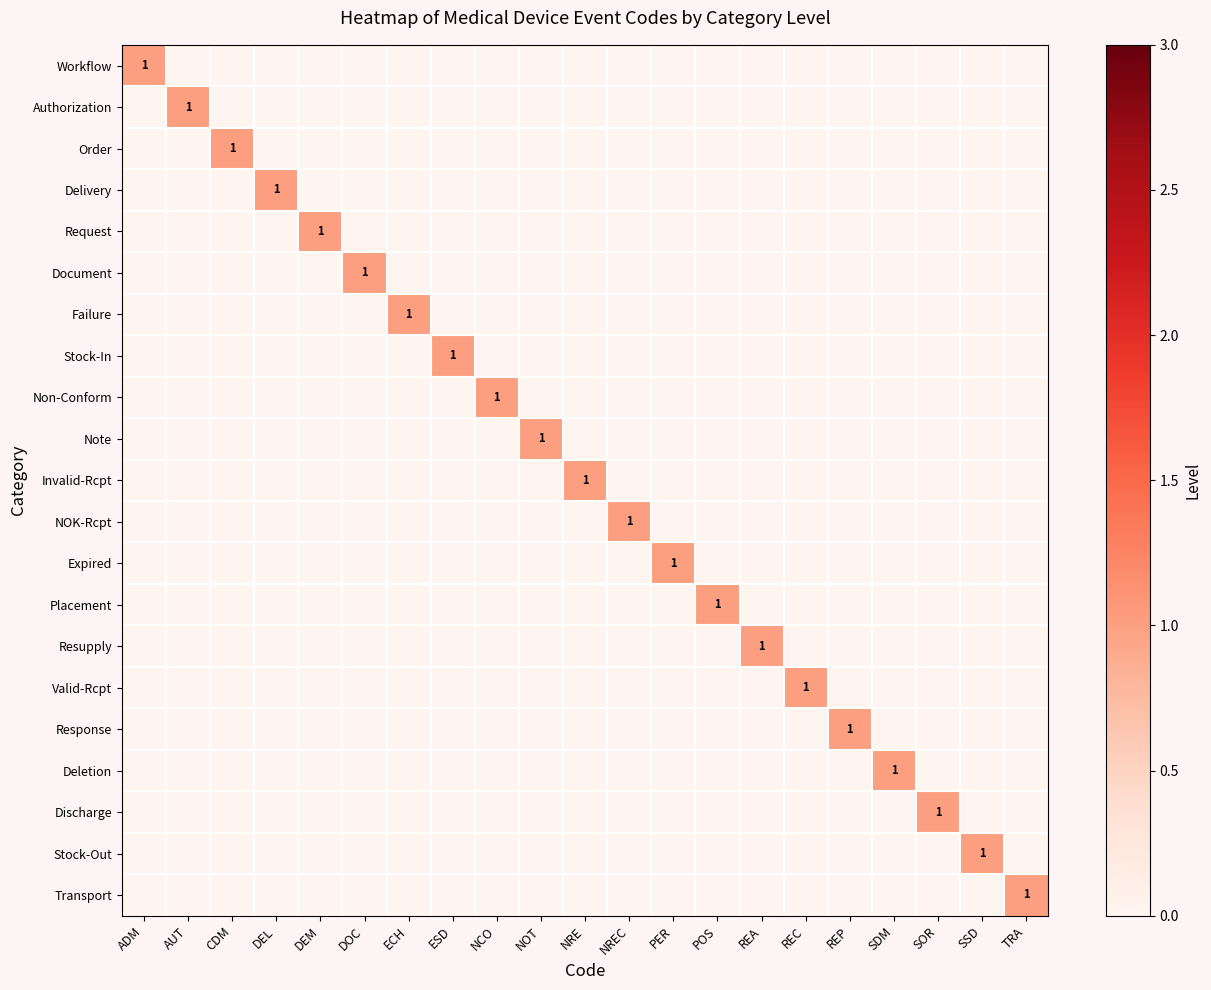

The Order series shows 1 at CDM. True or false?

True